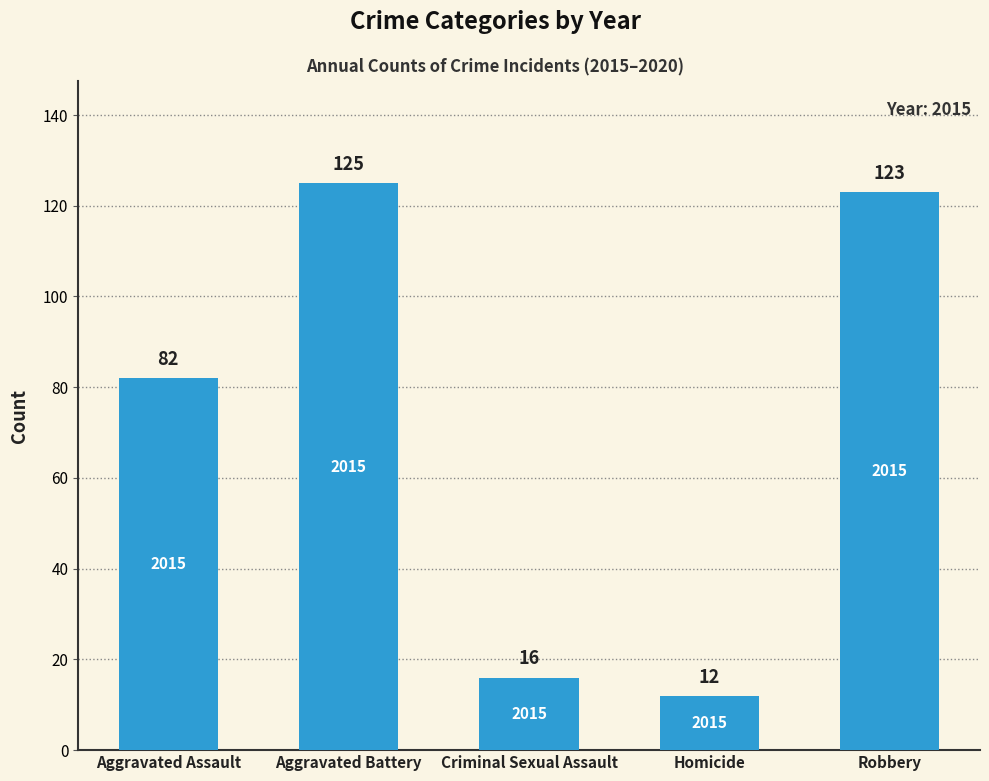

List the labels in order of value, largest first.

Aggravated Battery, Robbery, Aggravated Assault, Criminal Sexual Assault, Homicide